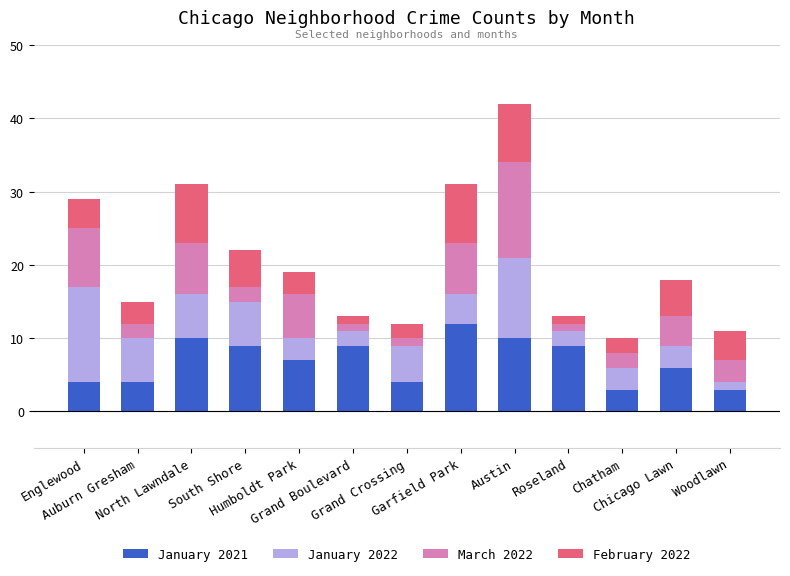

What is the difference between the maximum and minimum values in the January 2021 series?

9